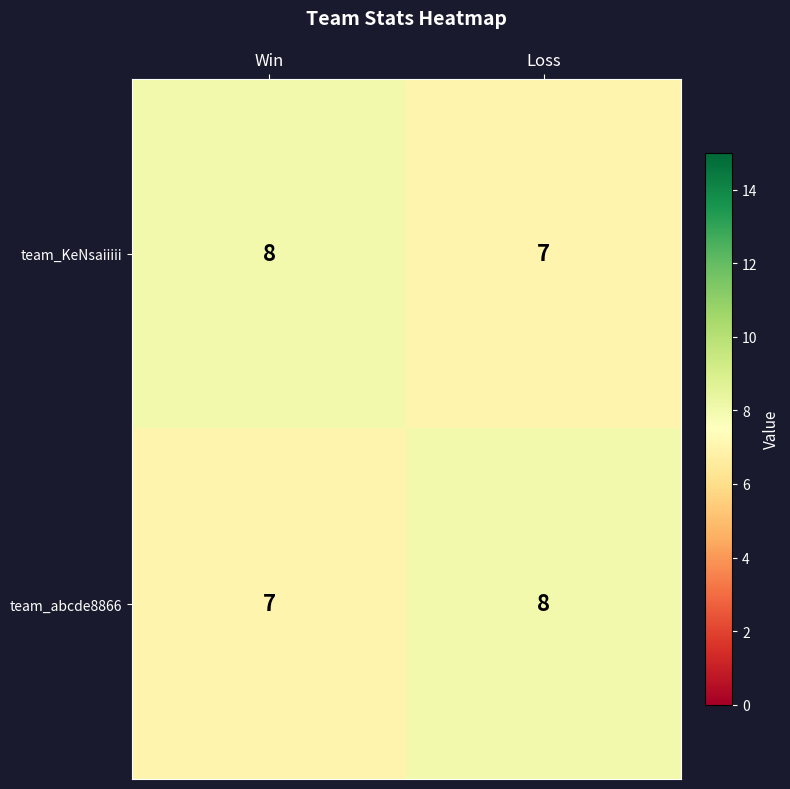

Count the number of categories in the chart.

2